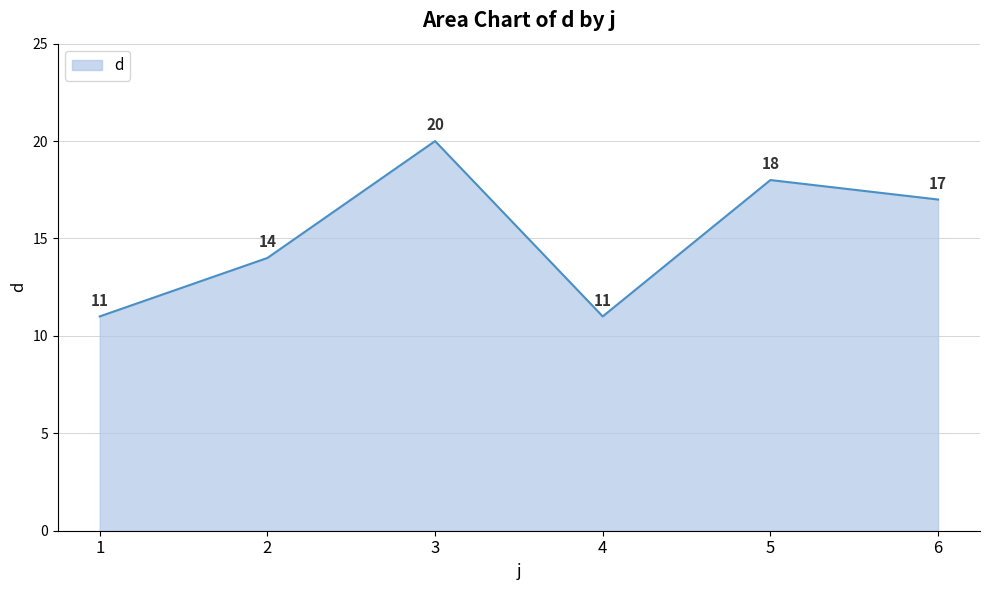

What is the difference between the maximum and minimum values?

9